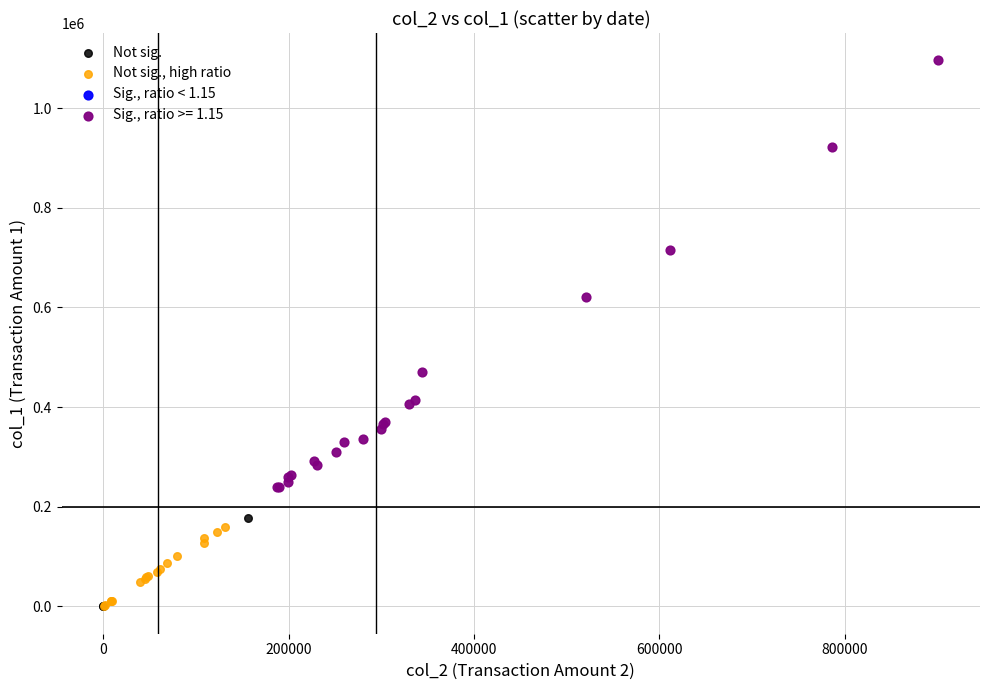

Which series has the largest Y range (max minus min)?

Sig., ratio >= 1.15